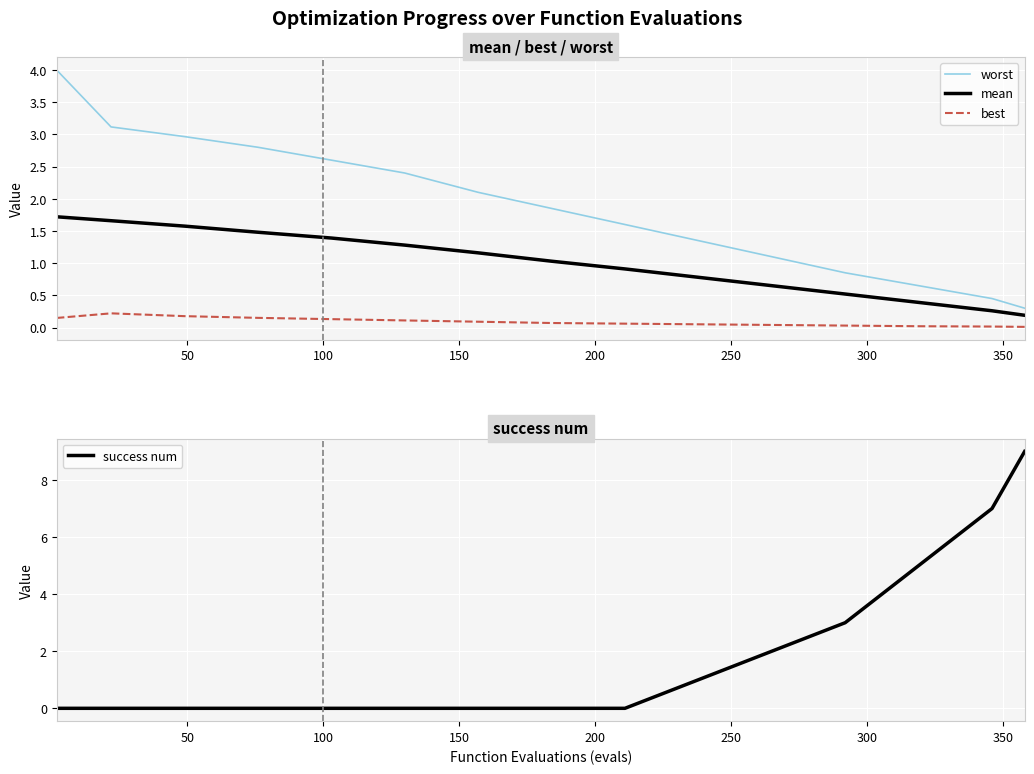

At how many categories does at least one series exceed 6?

2